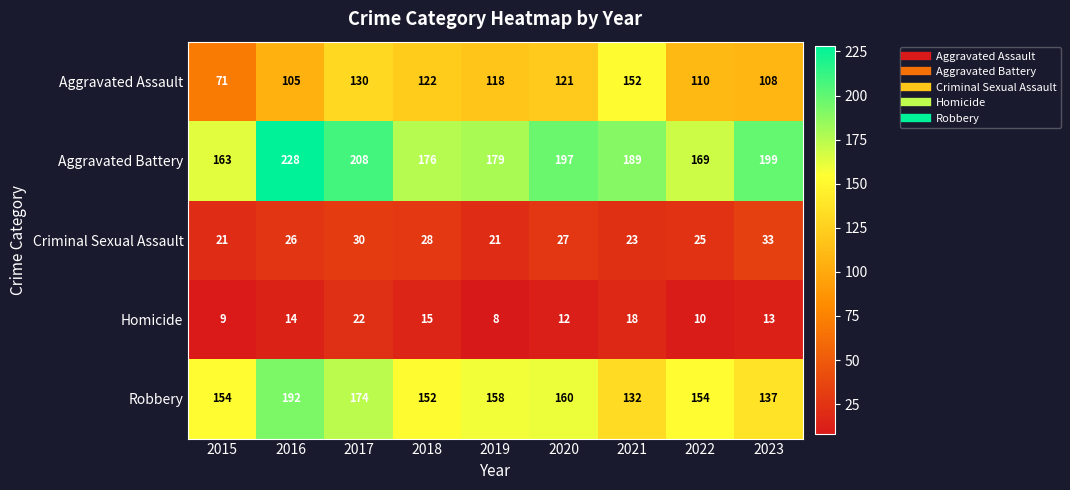

How many data points in Homicide are less than 13?

4